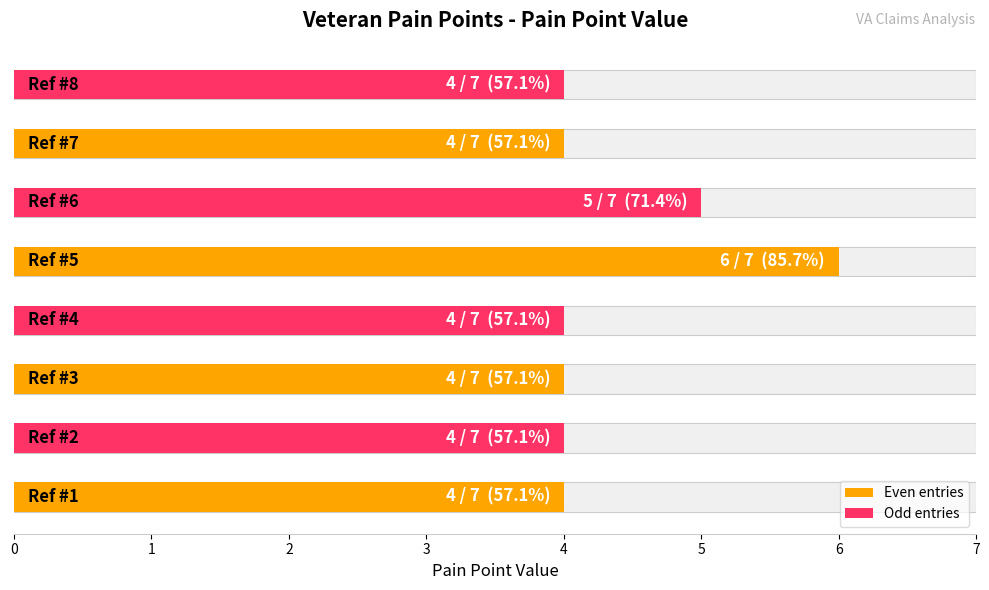

What is the difference between the second highest and second lowest values?

1